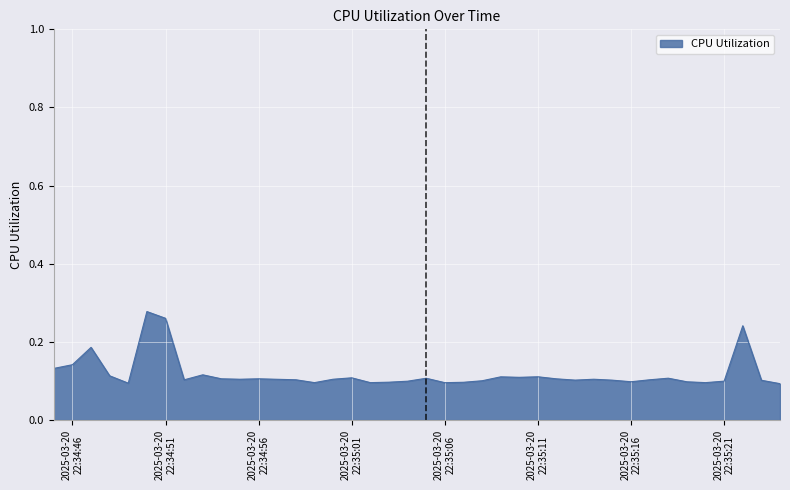

Does the chart display data point markers on the line(s)?

No